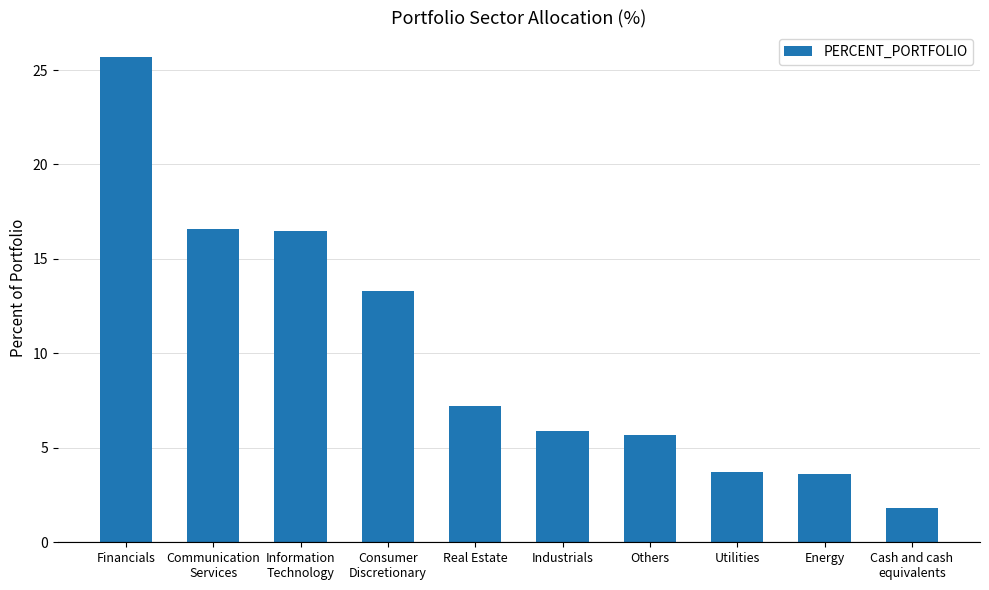

How many data points does each series have?

10